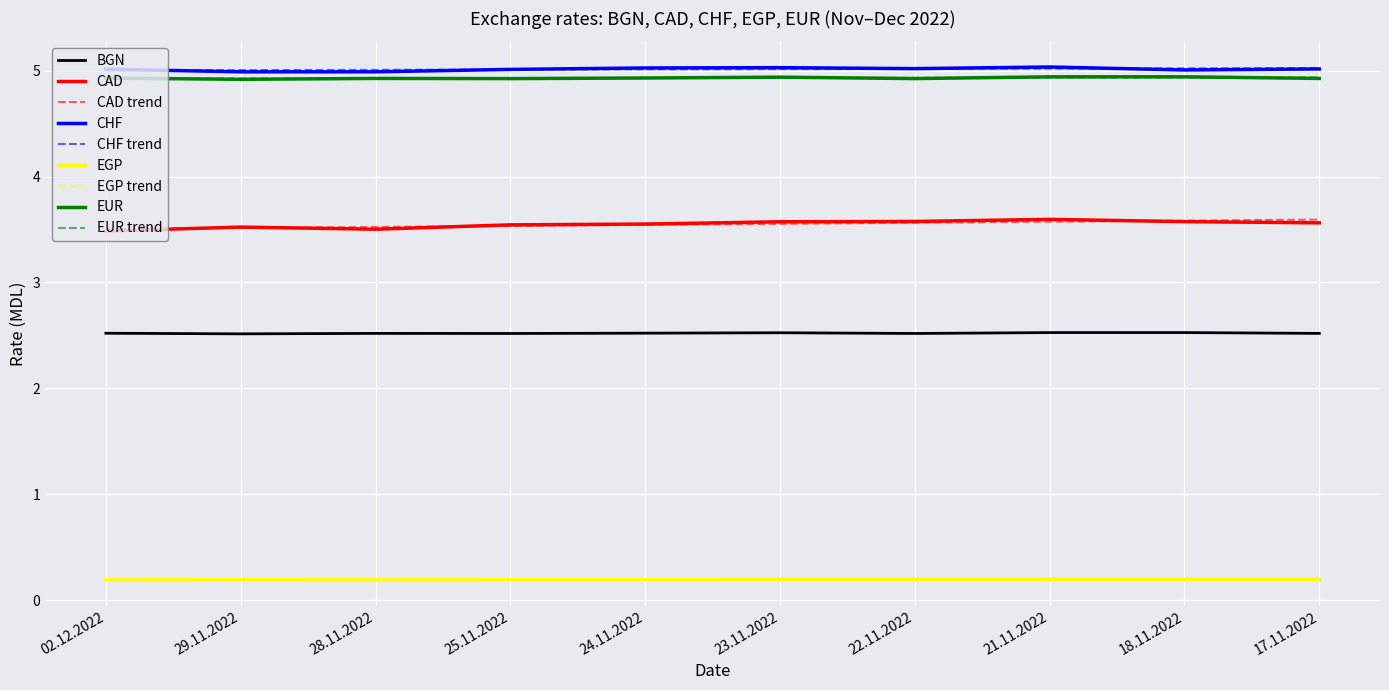

What is the approximate value of BGN at 02.12.2022?

2.5